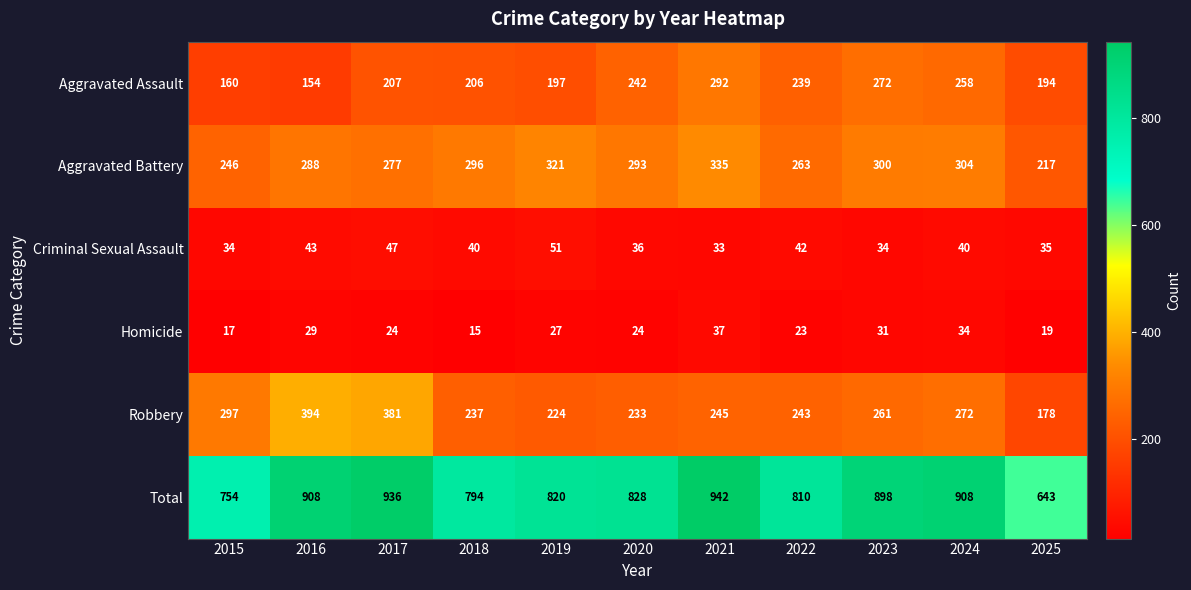

What is the spread (max minus min) of values at 2019?

793